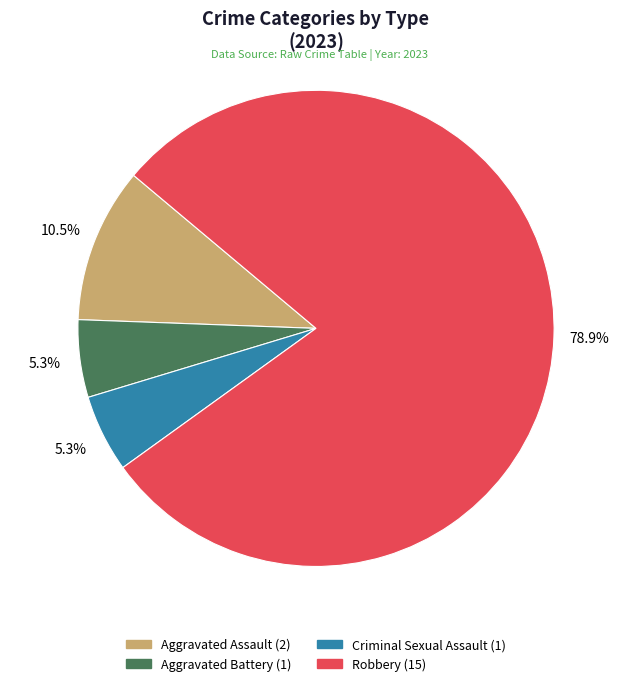

To the nearest percent, what is the average slice percentage?

25%